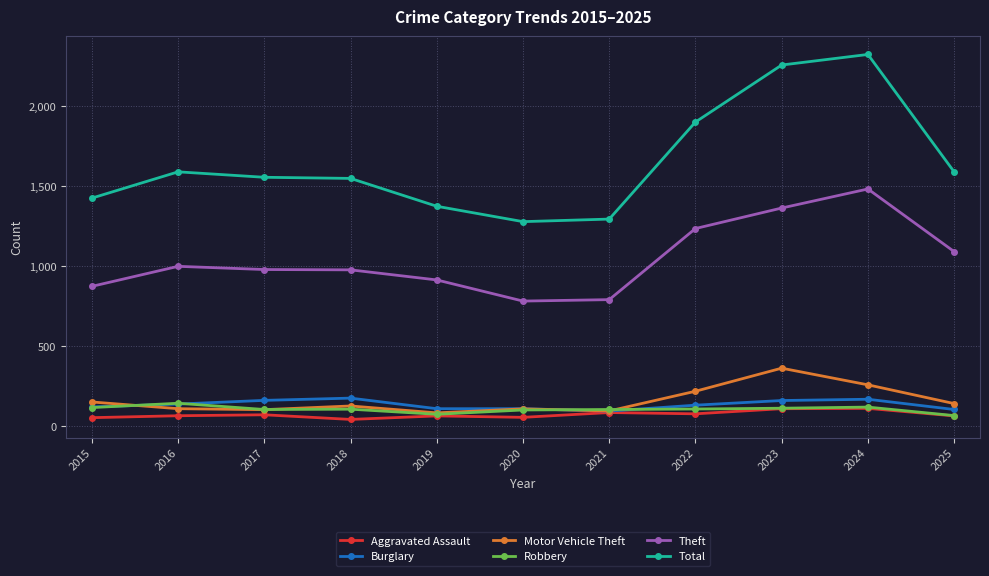

In Theft, how many points are lower than both neighbors (excluding endpoints)?

1